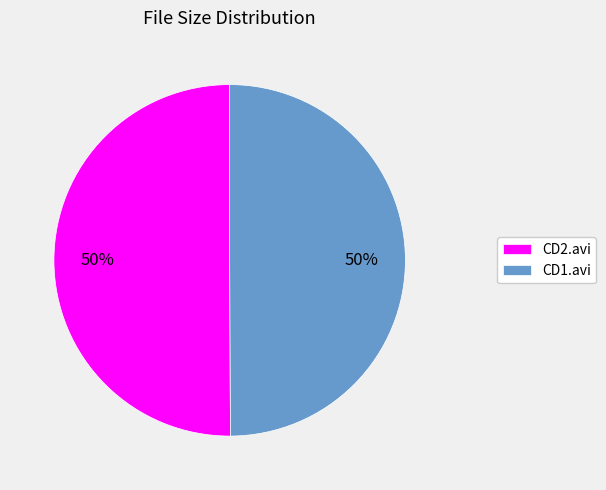

Approximately how many times larger is the value at CD2.avi compared to CD1.avi?

1.0